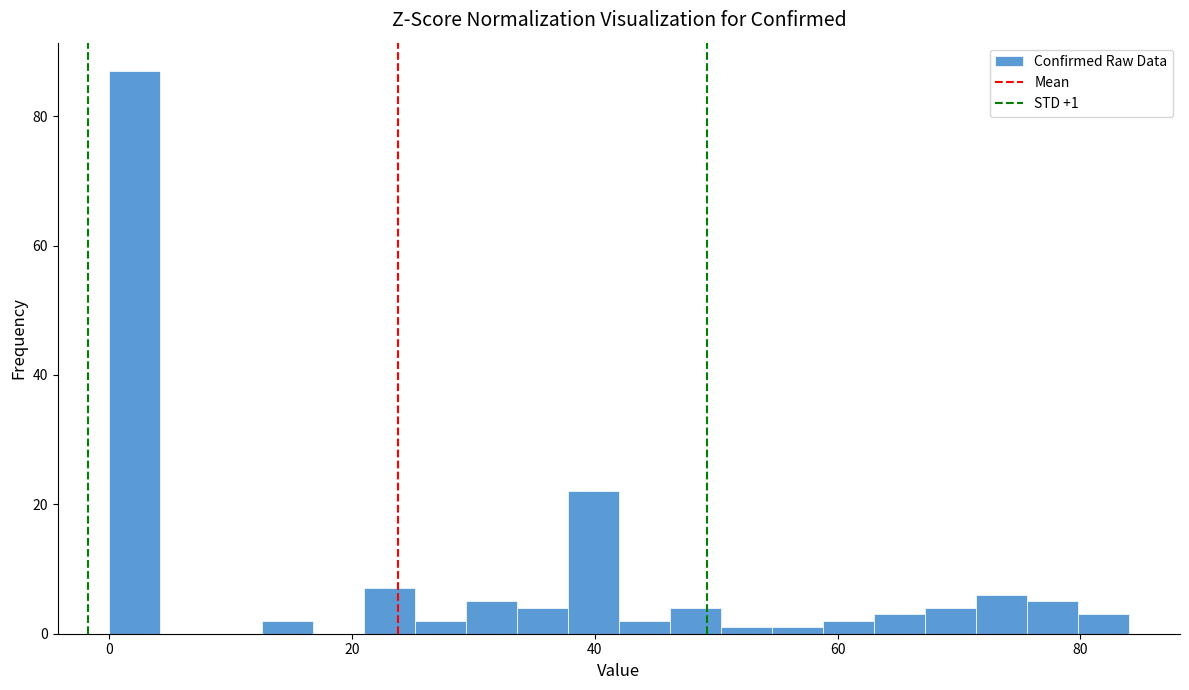

Read against the x-axis, roughly where is the centre of the tallest bar?

2